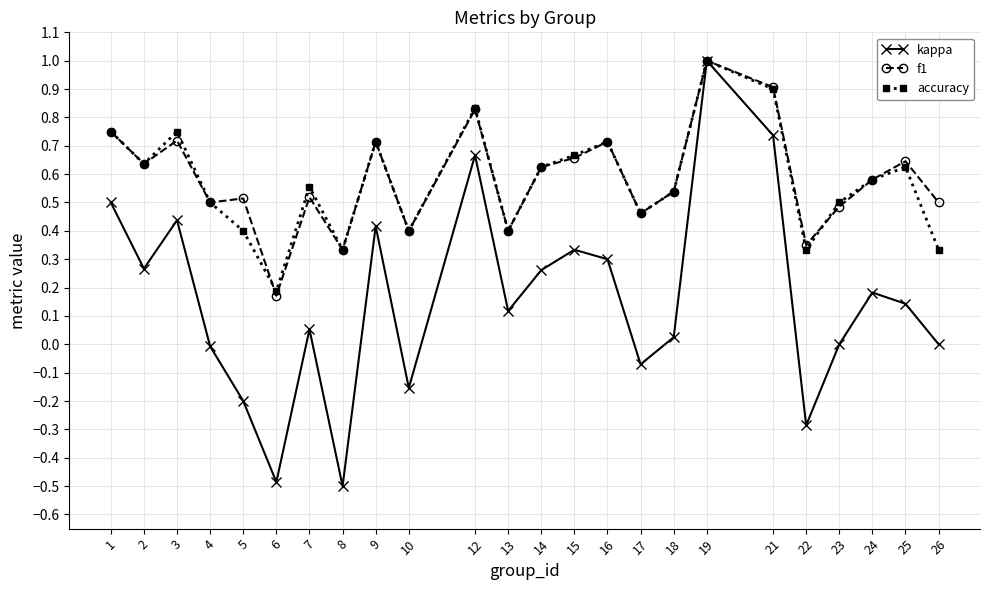

The accuracy series shows 1.1 at 14. True or false?

False